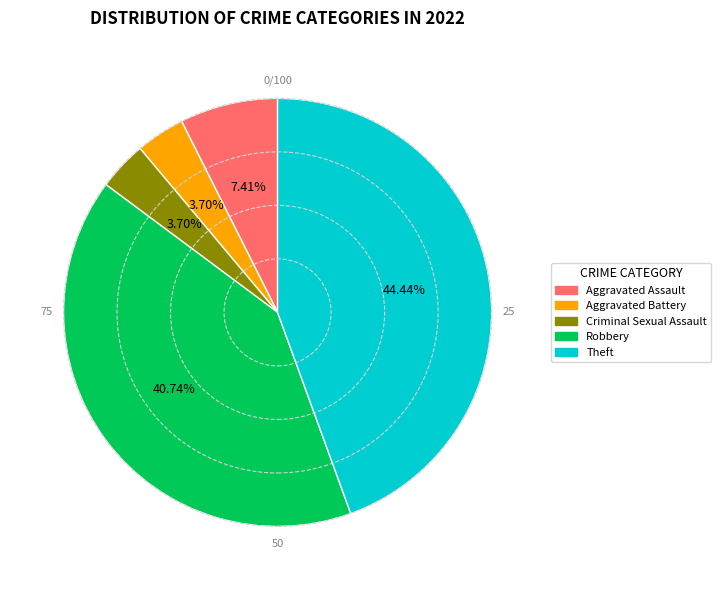

How much of the chart is everything except Theft?

55.6%